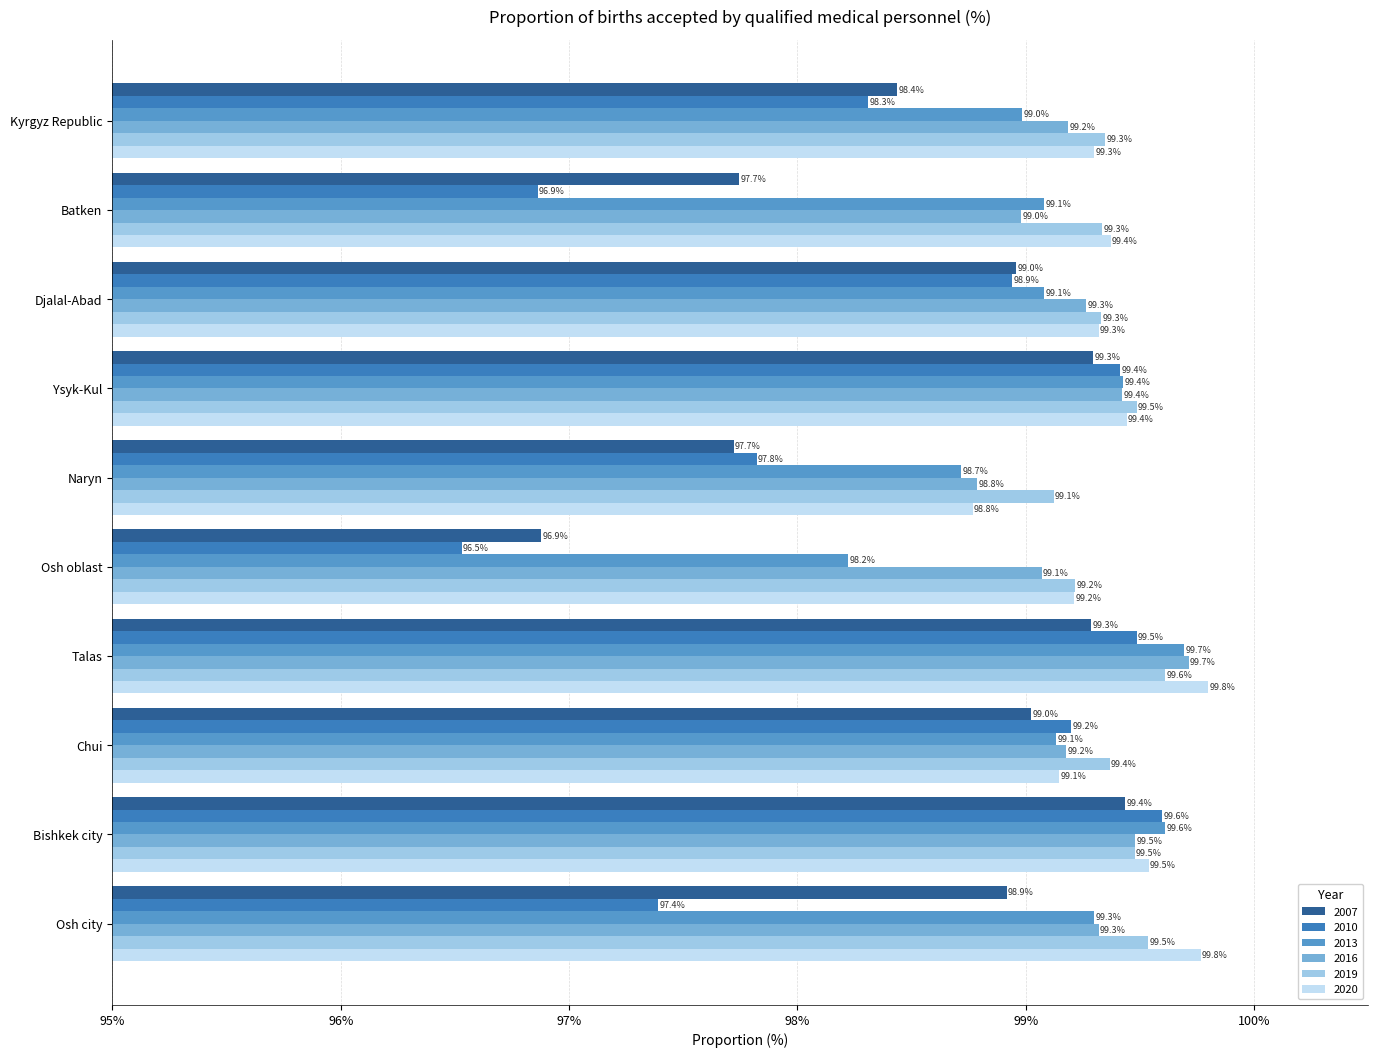

Is the value of 2010 at Djalal-Abad greater than the value of 2013 at Osh oblast?

Yes